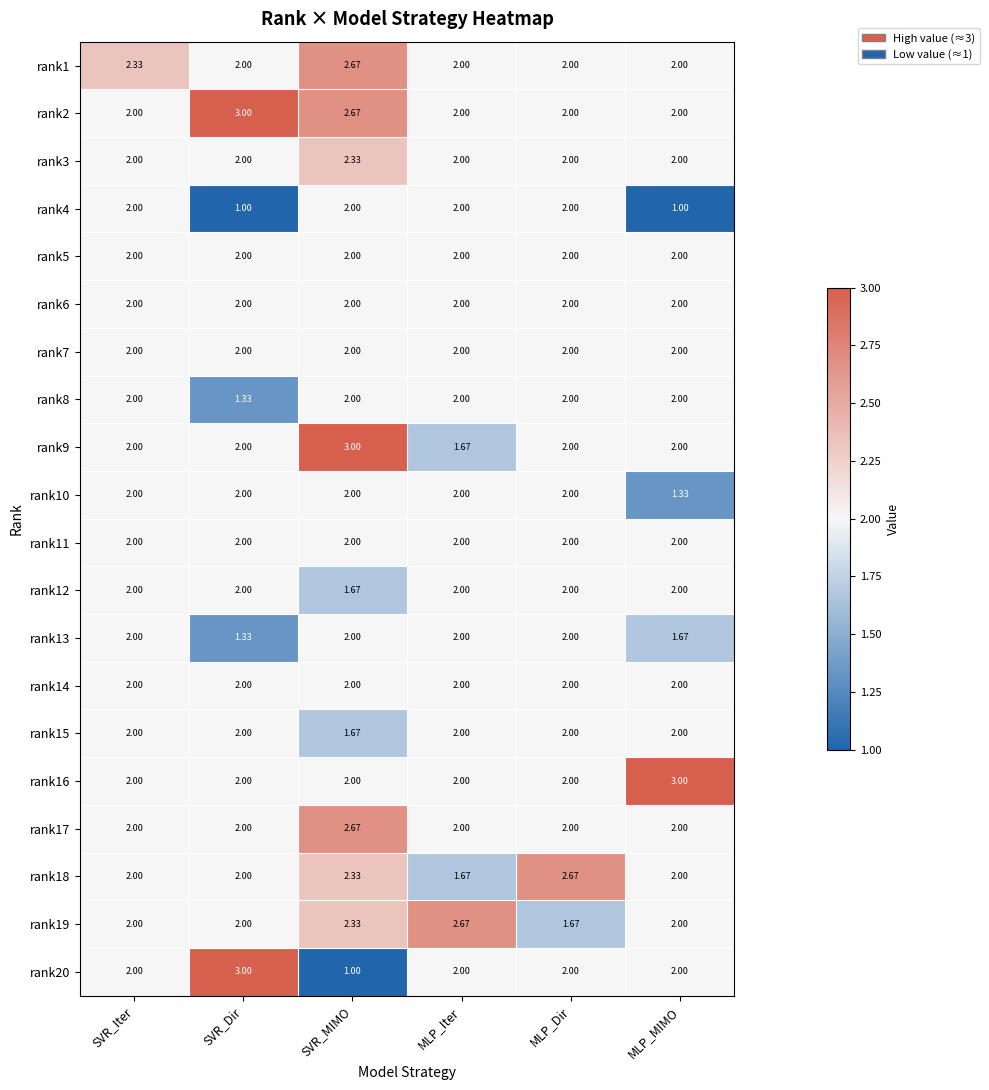

What is the total value across all series at SVR_MIMO?

42.3